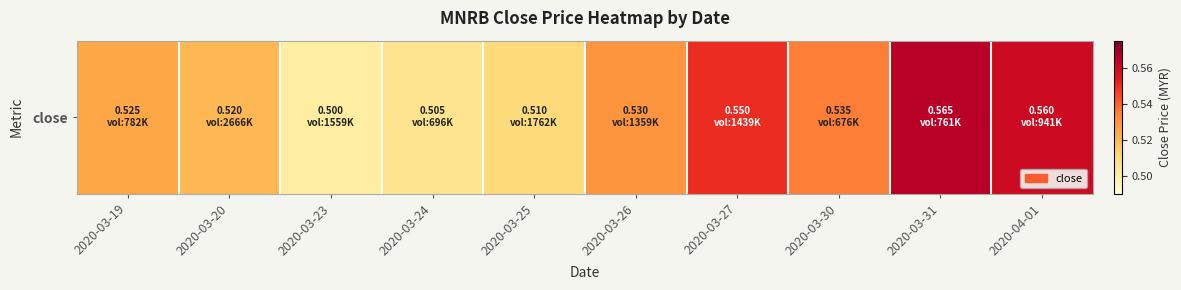

What is the average value?

0.5